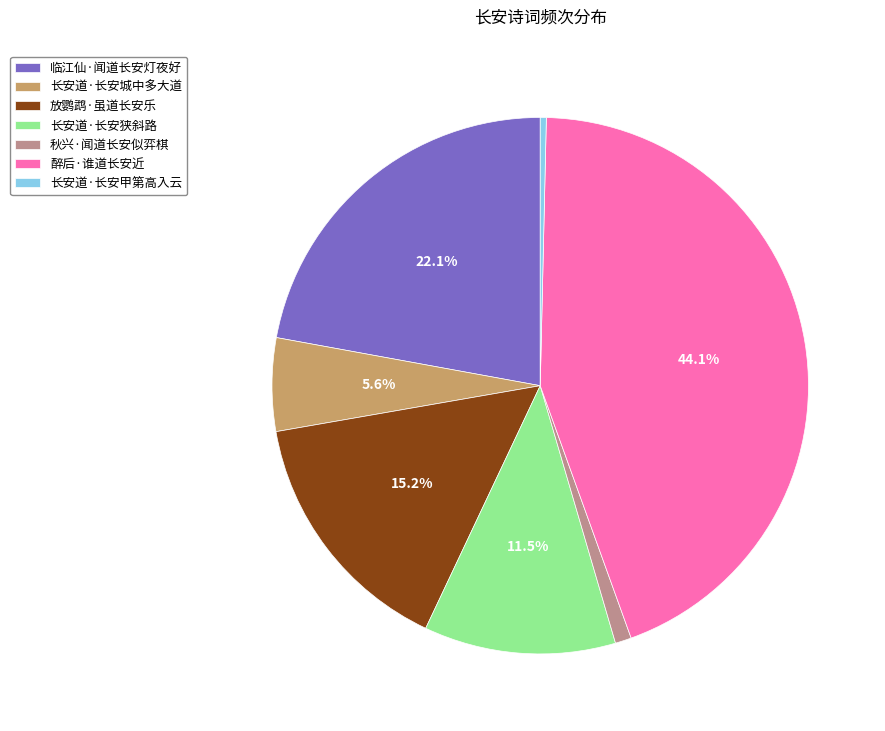

To the nearest percent, what is the difference between the largest and smallest slice percentages?

44%